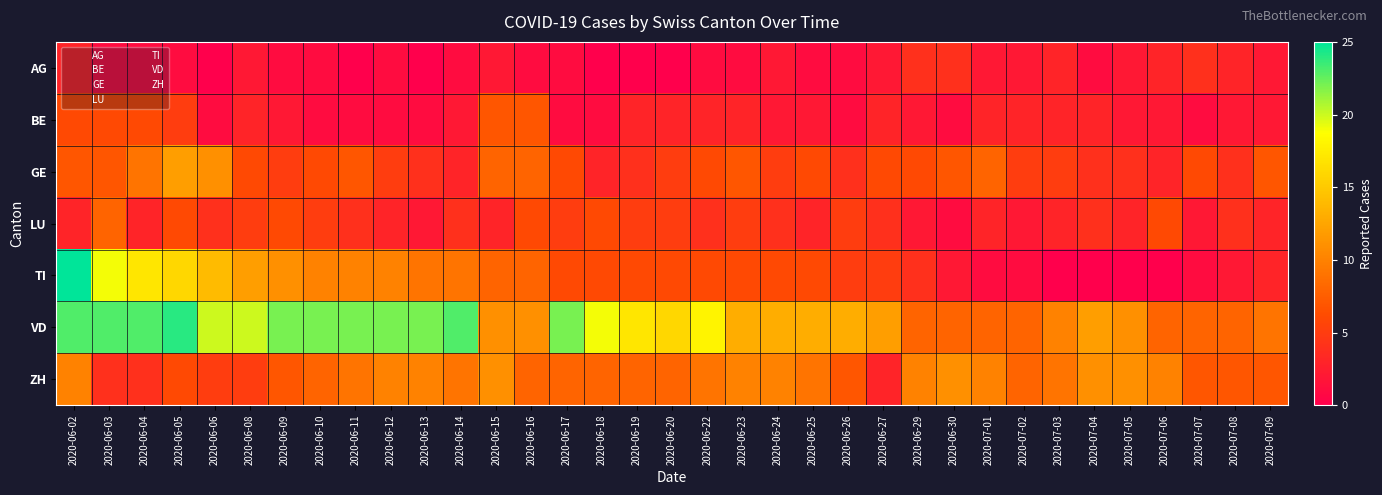

Reading left to right, what are all the values shown in this chart?

AG: 2020-06-02=3	2020-06-03=1	2020-06-04=1	2020-06-05=1	2020-06-06=0	2020-06-08=2	2020-06-09=1	2020-06-10=1	2020-06-11=0	2020-06-12=1	2020-06-13=0	2020-06-14=1	2020-06-15=2	2020-06-16=1	2020-06-17=1	2020-06-18=0	2020-06-19=0	2020-06-20=0	2020-06-22=1	2020-06-23=1	2020-06-24=2	2020-06-25=1	2020-06-26=1	2020-06-27=2	2020-06-29=4	2020-06-30=4	2020-07-01=2	2020-07-02=2	2020-07-03=3	2020-07-04=1	2020-07-05=2	2020-07-06=3	2020-07-07=4	2020-07-08=3	2020-07-09=2
BE: 2020-06-02=6	2020-06-03=6	2020-06-04=6	2020-06-05=5	2020-06-06=1	2020-06-08=3	2020-06-09=2	2020-06-10=1	2020-06-11=1	2020-06-12=1	2020-06-13=1	2020-06-14=2	2020-06-15=7	2020-06-16=7	2020-06-17=1	2020-06-18=1	2020-06-19=3	2020-06-20=3	2020-06-22=3	2020-06-23=3	2020-06-24=2	2020-06-25=2	2020-06-26=1	2020-06-27=3	2020-06-29=2	2020-06-30=1	2020-07-01=3	2020-07-02=3	2020-07-03=3	2020-07-04=3	2020-07-05=2	2020-07-06=2	2020-07-07=1	2020-07-08=2	2020-07-09=2
GE: 2020-06-02=7	2020-06-03=7	2020-06-04=9	2020-06-05=12	2020-06-06=11	2020-06-08=6	2020-06-09=5	2020-06-10=6	2020-06-11=7	2020-06-12=5	2020-06-13=4	2020-06-14=3	2020-06-15=8	2020-06-16=8	2020-06-17=6	2020-06-18=3	2020-06-19=4	2020-06-20=5	2020-06-22=6	2020-06-23=7	2020-06-24=5	2020-06-25=6	2020-06-26=4	2020-06-27=6	2020-06-29=6	2020-06-30=7	2020-07-01=8	2020-07-02=5	2020-07-03=5	2020-07-04=4	2020-07-05=4	2020-07-06=3	2020-07-07=6	2020-07-08=4	2020-07-09=7
LU: 2020-06-02=3	2020-06-03=8	2020-06-04=3	2020-06-05=6	2020-06-06=4	2020-06-08=5	2020-06-09=6	2020-06-10=5	2020-06-11=4	2020-06-12=3	2020-06-13=2	2020-06-14=4	2020-06-15=3	2020-06-16=6	2020-06-17=5	2020-06-18=6	2020-06-19=5	2020-06-20=5	2020-06-22=4	2020-06-23=5	2020-06-24=4	2020-06-25=3	2020-06-26=5	2020-06-27=4	2020-06-29=2	2020-06-30=1	2020-07-01=3	2020-07-02=2	2020-07-03=3	2020-07-04=4	2020-07-05=3	2020-07-06=6	2020-07-07=2	2020-07-08=4	2020-07-09=3
TI: 2020-06-02=25	2020-06-03=19	2020-06-04=17	2020-06-05=16	2020-06-06=14	2020-06-08=12	2020-06-09=11	2020-06-10=10	2020-06-11=10	2020-06-12=10	2020-06-13=9	2020-06-14=9	2020-06-15=8	2020-06-16=8	2020-06-17=6	2020-06-18=6	2020-06-19=6	2020-06-20=6	2020-06-22=6	2020-06-23=6	2020-06-24=6	2020-06-25=6	2020-06-26=5	2020-06-27=5	2020-06-29=4	2020-06-30=2	2020-07-01=1	2020-07-02=1	2020-07-03=0	2020-07-04=0	2020-07-05=0	2020-07-06=0	2020-07-07=1	2020-07-08=2	2020-07-09=3
VD: 2020-06-02=23	2020-06-03=23	2020-06-04=23	2020-06-05=24	2020-06-06=20	2020-06-08=20	2020-06-09=22	2020-06-10=22	2020-06-11=22	2020-06-12=22	2020-06-13=22	2020-06-14=23	2020-06-15=11	2020-06-16=11	2020-06-17=22	2020-06-18=19	2020-06-19=17	2020-06-20=16	2020-06-22=18	2020-06-23=13	2020-06-24=13	2020-06-25=13	2020-06-26=13	2020-06-27=12	2020-06-29=8	2020-06-30=8	2020-07-01=8	2020-07-02=8	2020-07-03=10	2020-07-04=12	2020-07-05=11	2020-07-06=8	2020-07-07=8	2020-07-08=8	2020-07-09=9
ZH: 2020-06-02=10	2020-06-03=4	2020-06-04=4	2020-06-05=6	2020-06-06=5	2020-06-08=5	2020-06-09=7	2020-06-10=8	2020-06-11=9	2020-06-12=10	2020-06-13=10	2020-06-14=9	2020-06-15=11	2020-06-16=8	2020-06-17=8	2020-06-18=8	2020-06-19=8	2020-06-20=8	2020-06-22=9	2020-06-23=10	2020-06-24=10	2020-06-25=9	2020-06-26=7	2020-06-27=3	2020-06-29=10	2020-06-30=11	2020-07-01=10	2020-07-02=8	2020-07-03=9	2020-07-04=11	2020-07-05=11	2020-07-06=10	2020-07-07=7	2020-07-08=7	2020-07-09=7